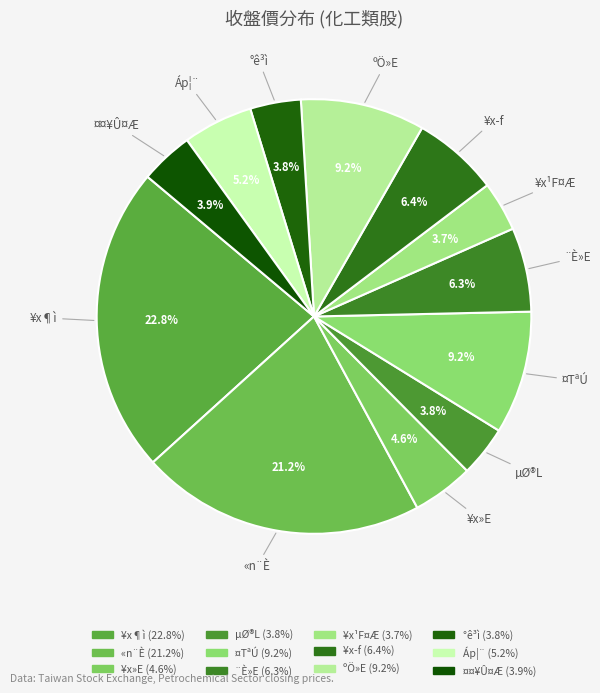

To the nearest percent, what is the average slice percentage?

8%